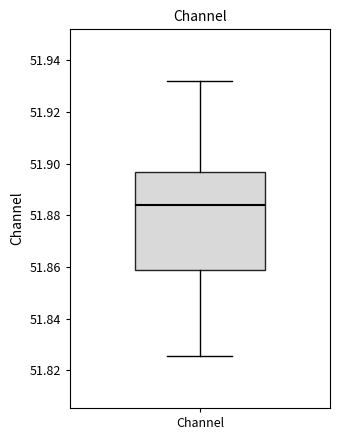

Read this box plot against the y-axis: the position of the median line, the range covered by the box, and the ends of both whiskers. The values are not printed on the chart, so give them approximately, as read against the axis.

median 51.884, box 51.858 to 51.896, whiskers 51.826 to 51.932